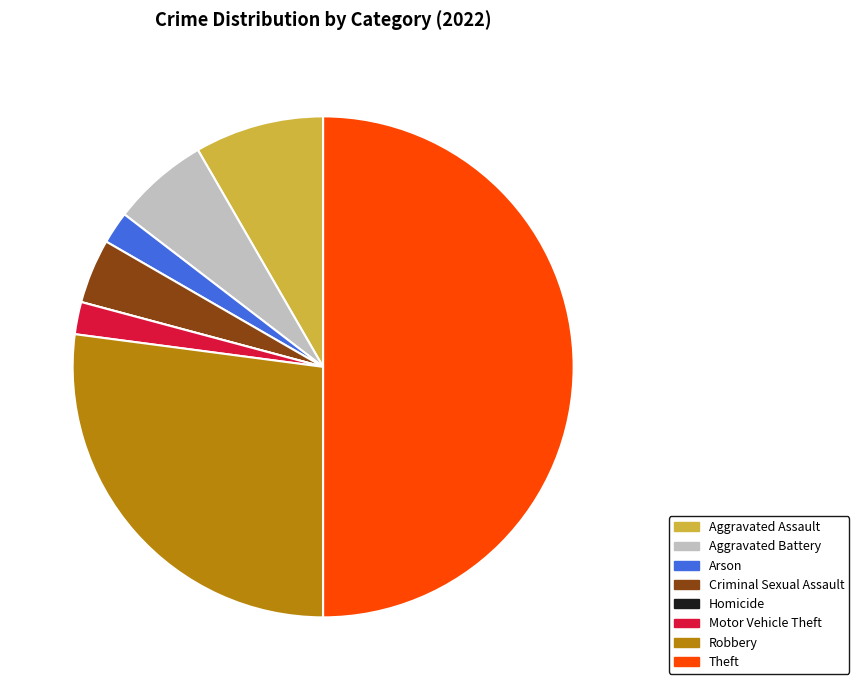

Do Arson and Robbery together represent more than half of the pie?

No